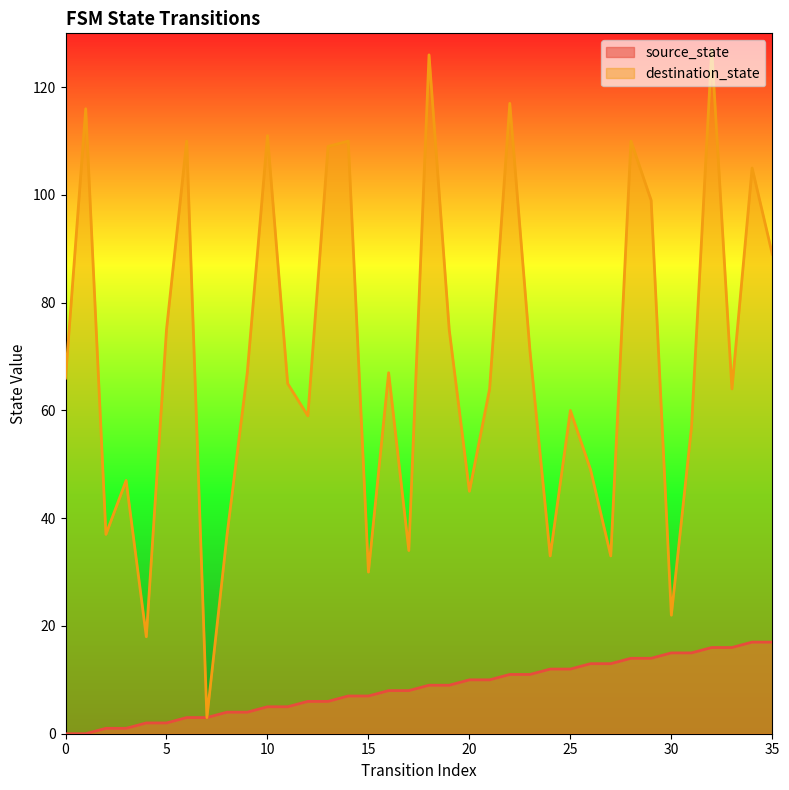

Rank the categories by destination_state value from highest to lowest.

32, 18, 22, 1, 10, 6, 14, 28, 13, 34, 29, 35, 5, 19, 23, 9, 16, 0, 11, 21, 33, 25, 12, 31, 26, 3, 20, 2, 8, 17, 24, 27, 15, 30, 4, 7